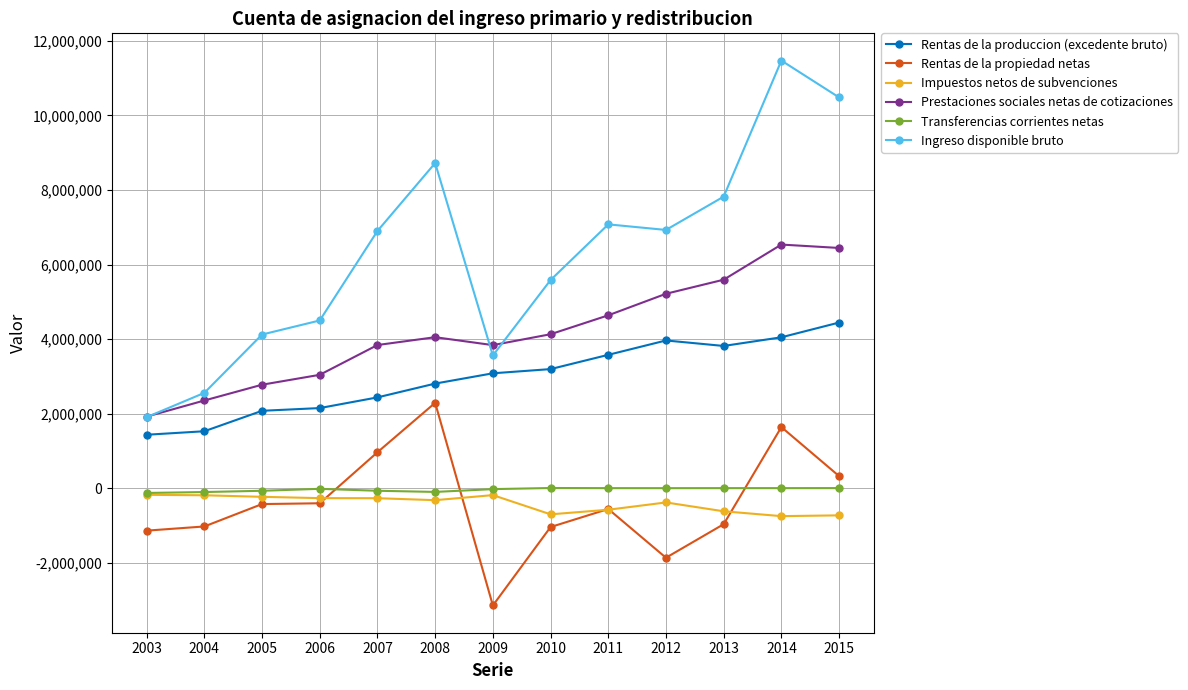

At which category does the chart reach its peak across all series?

2014